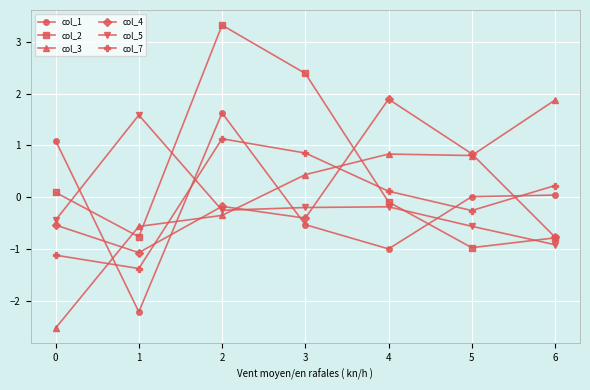

Which category has the lowest value in the col_2 series?

5